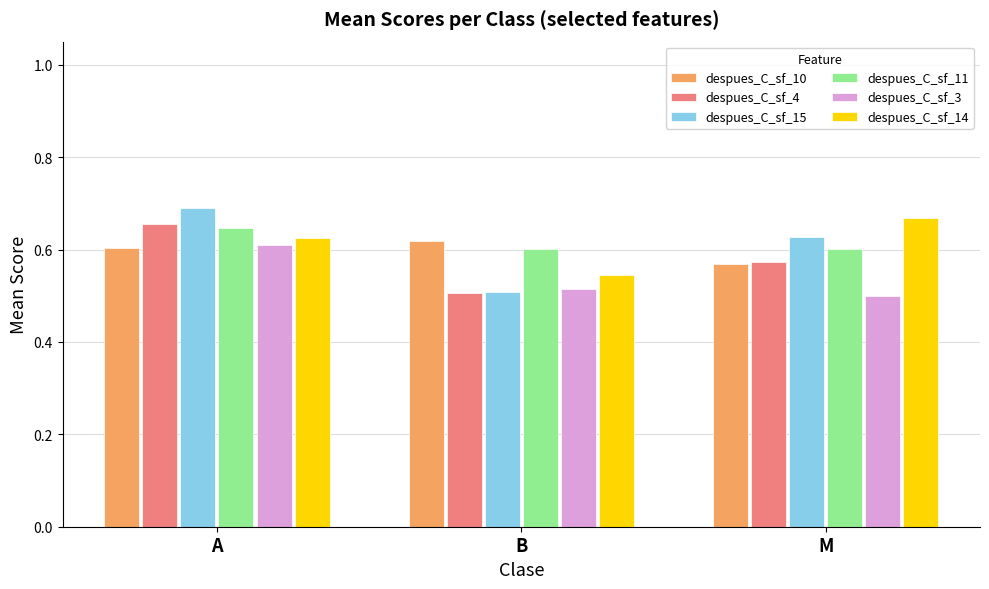

Is it true that despues_C_sf_3 equals 0.5 at B?

True